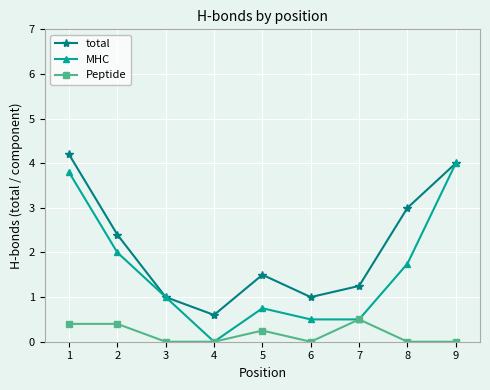

At which category does total reach its first local peak?

5